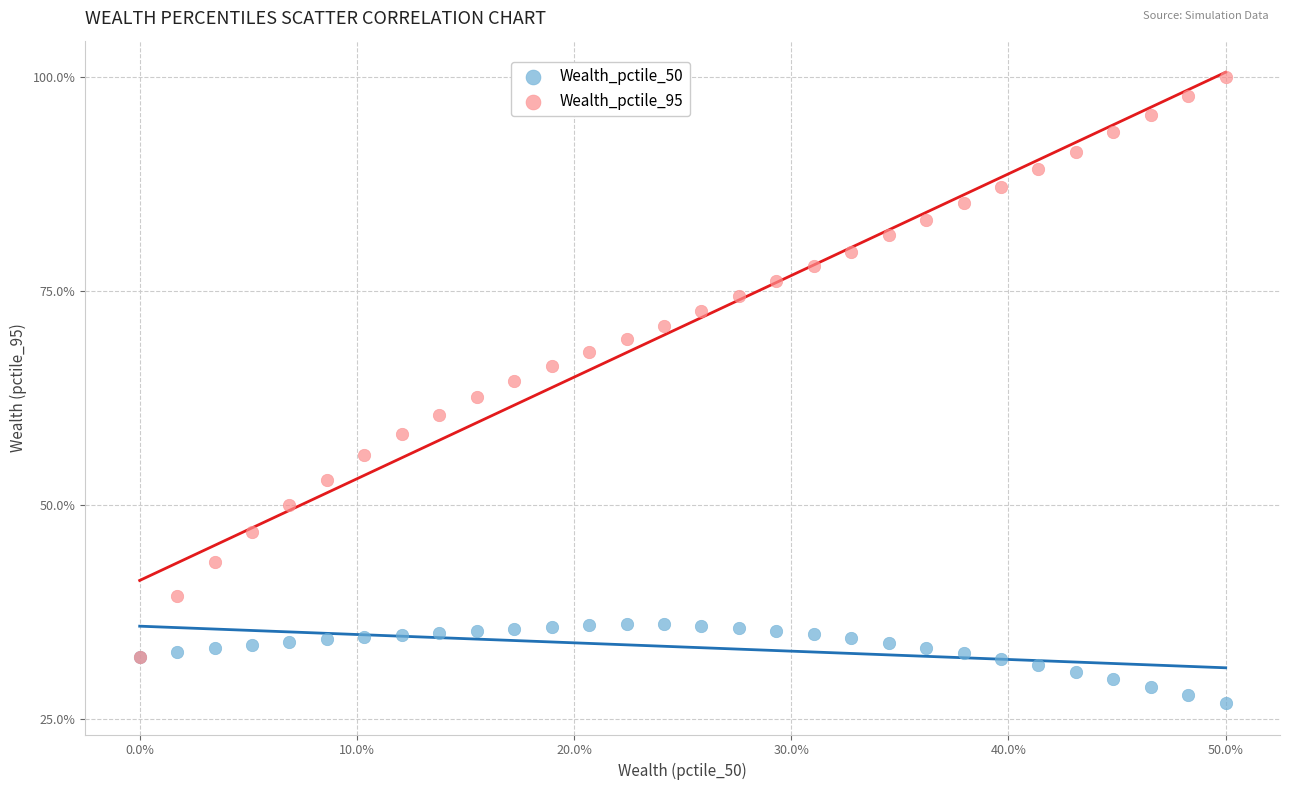

Which series has the largest Y range (max minus min)?

Wealth_pctile_95